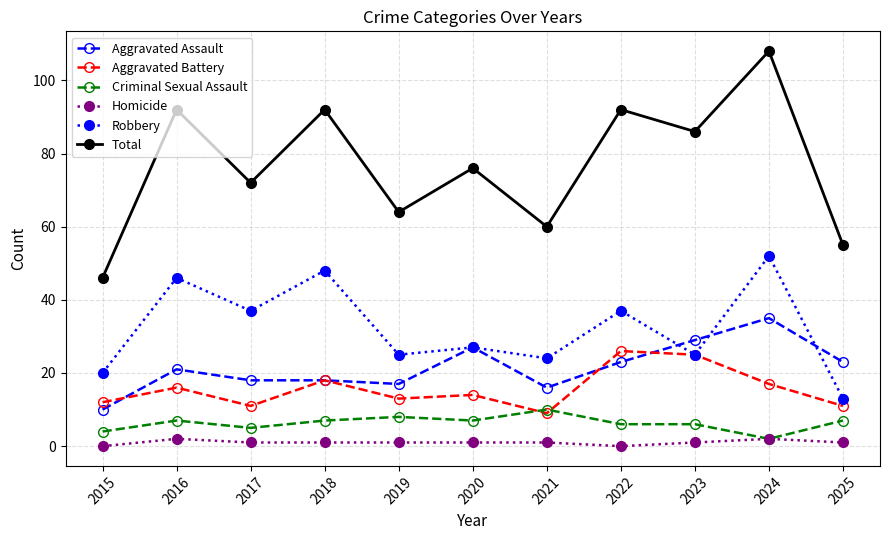

How many lines are shown in the chart?

6